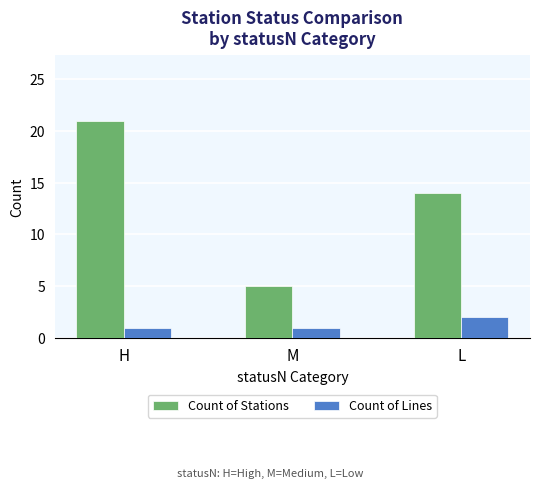

What are all the series names shown in the legend?

Count of Stations, Count of Lines